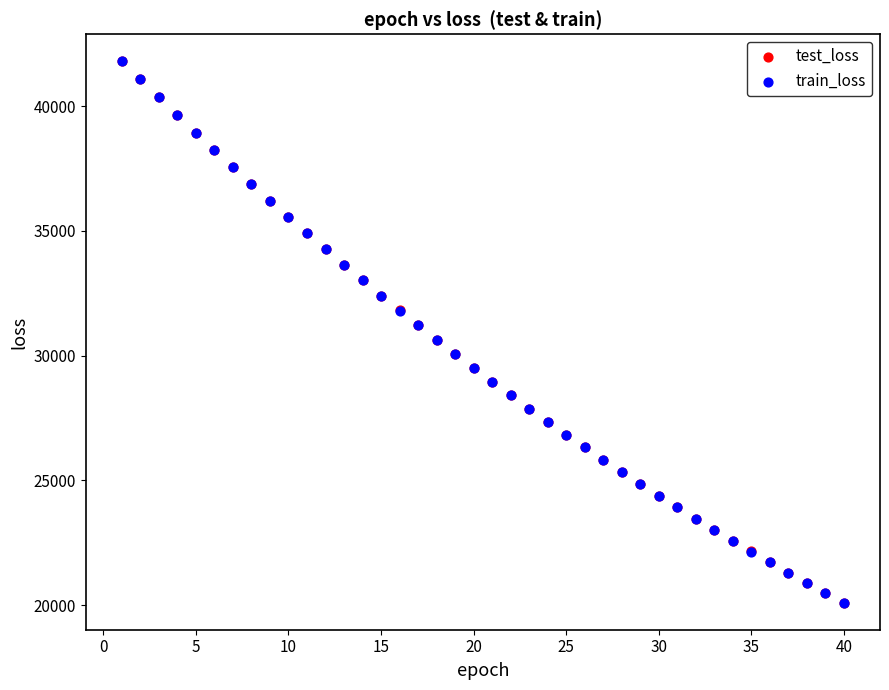

What are all the series names shown in the legend?

test_loss, train_loss